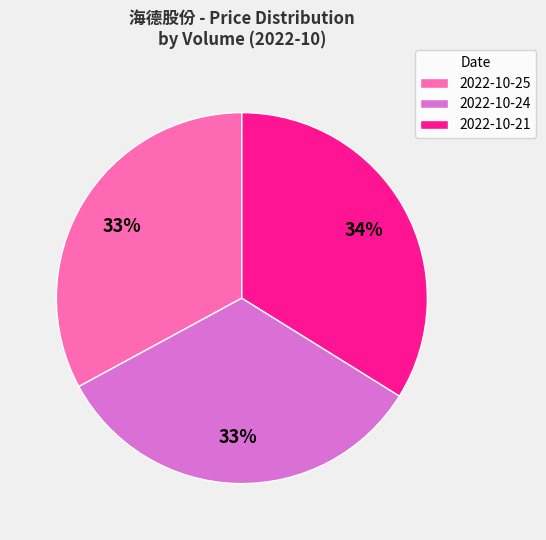

What percentage is the 2022-10-25 slice, to the nearest percent?

33%